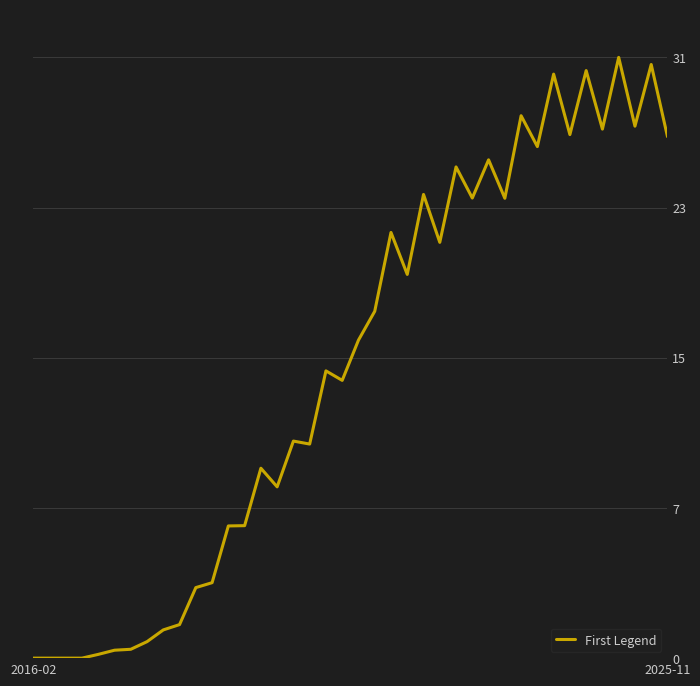

Count the number of data series in this chart.

1